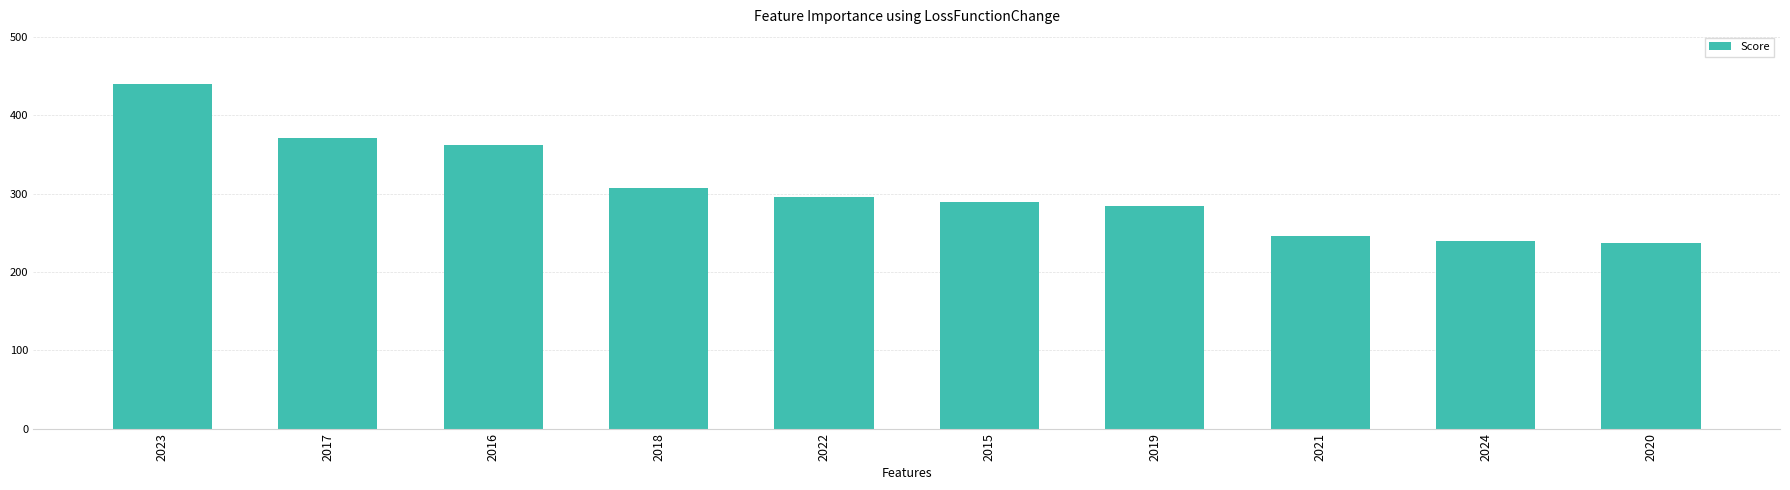

Are the bars horizontal?

No